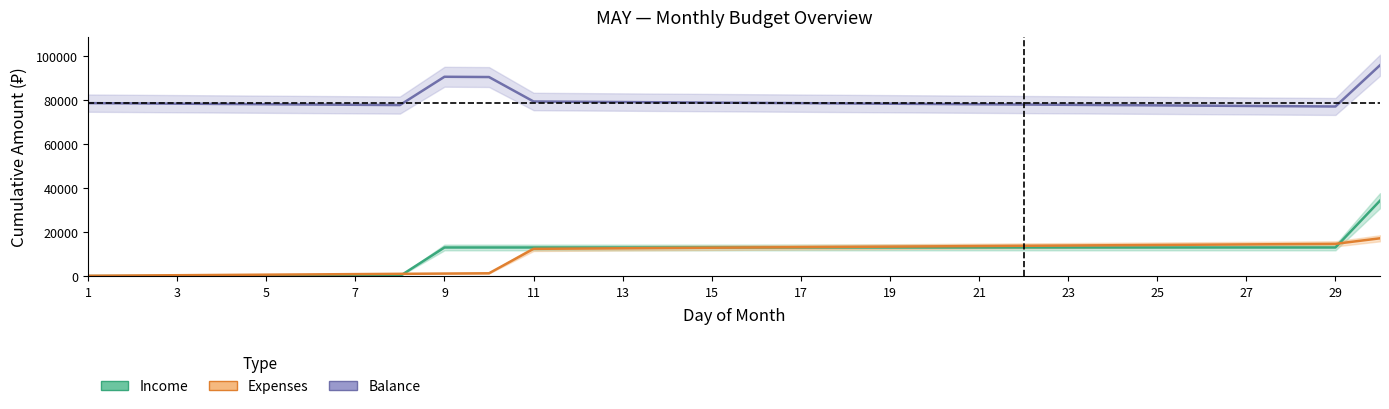

True or false: Income has more than 0 interior local peaks.

False